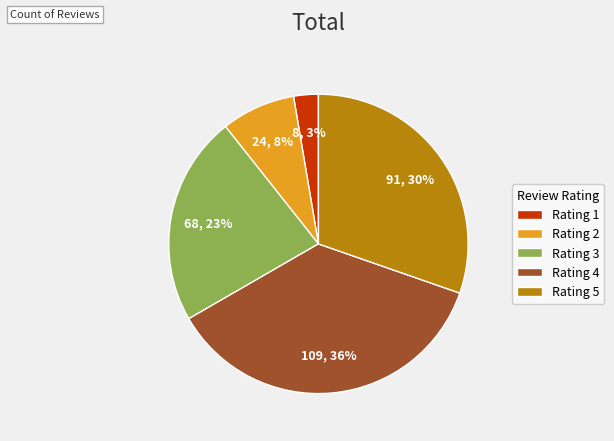

Which category has the smallest portion of the pie?

Rating 1